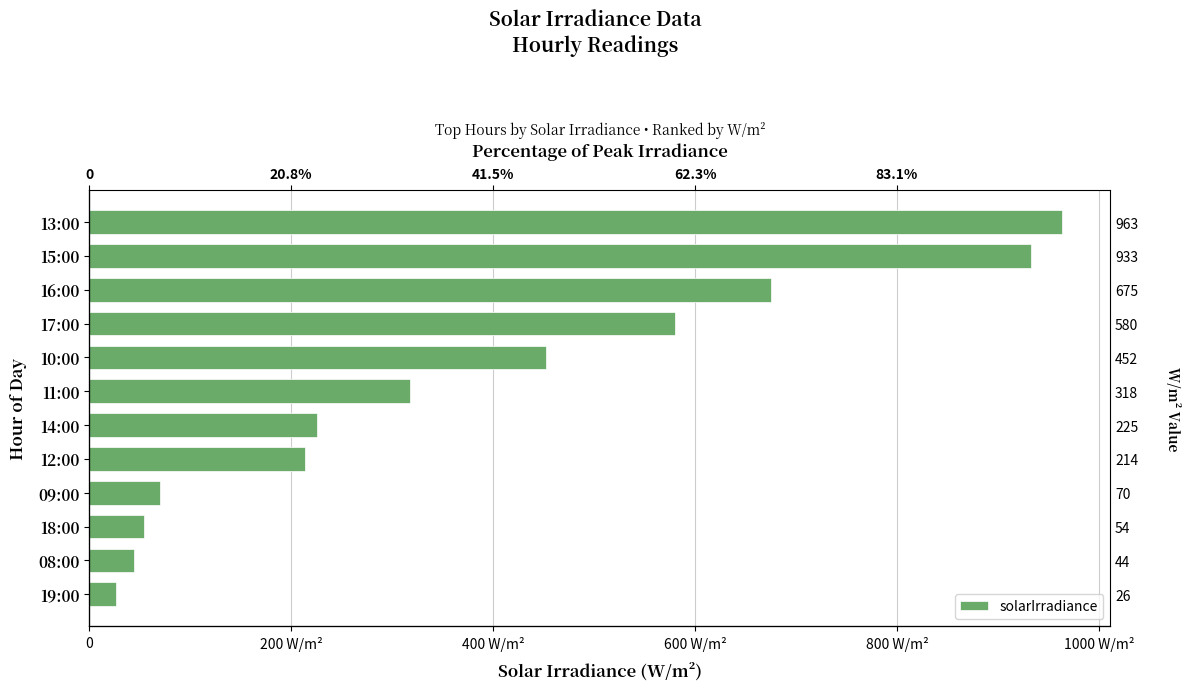

What is the smallest value displayed?

26